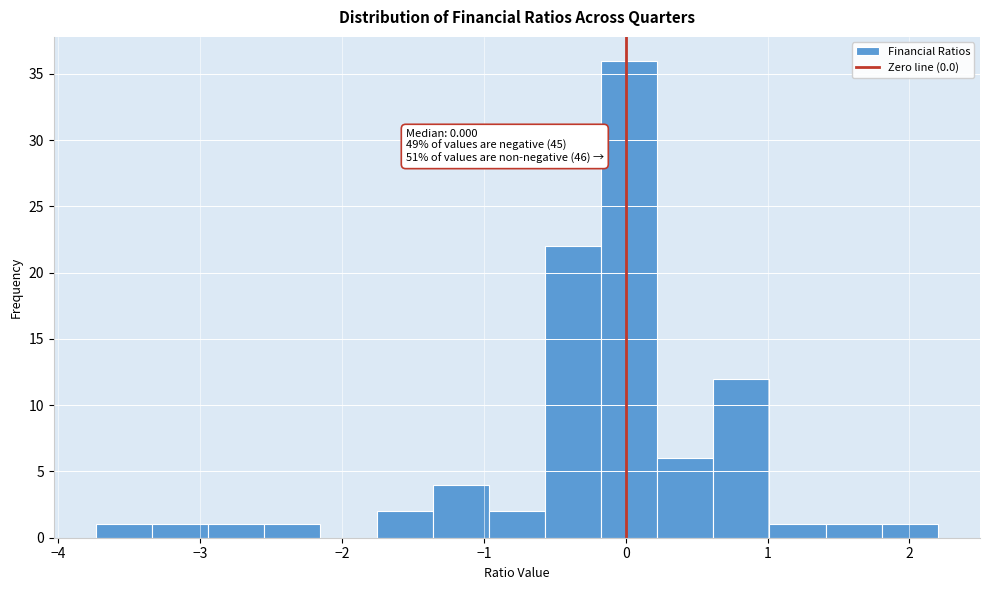

Read against the x-axis, roughly where is the centre of the tallest bar?

0.0